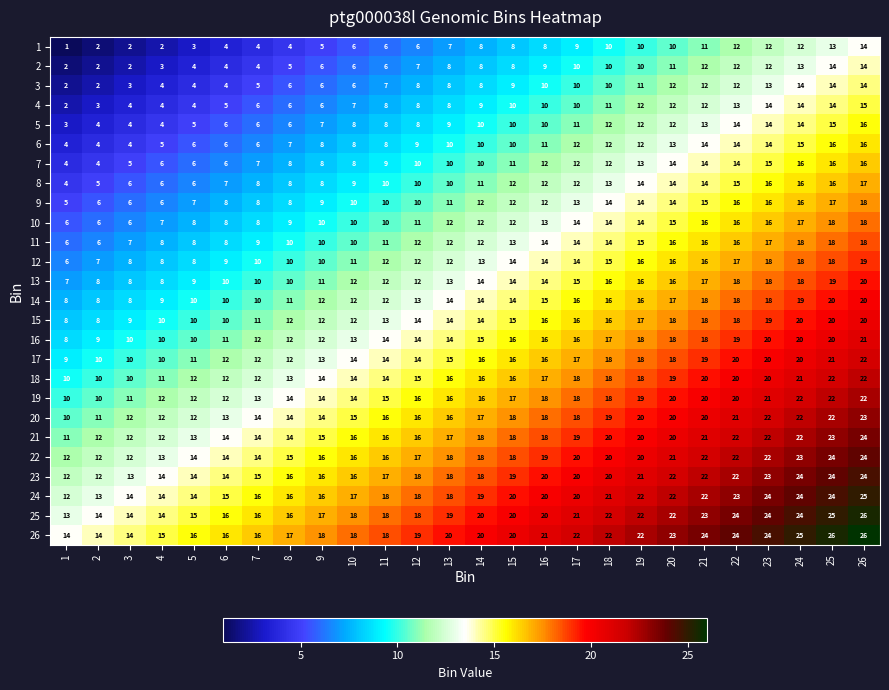

How many distinct data groups are displayed?

26